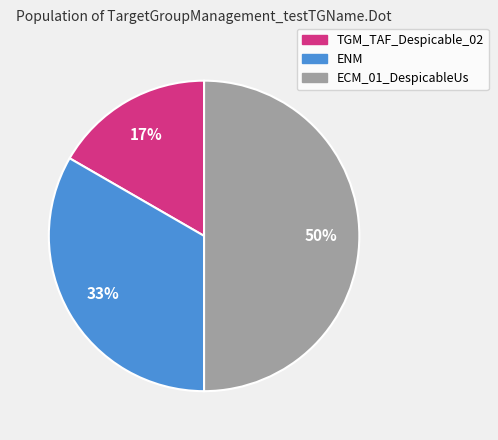

Which slice is the smallest?

TGM_TAF_Despicable_02